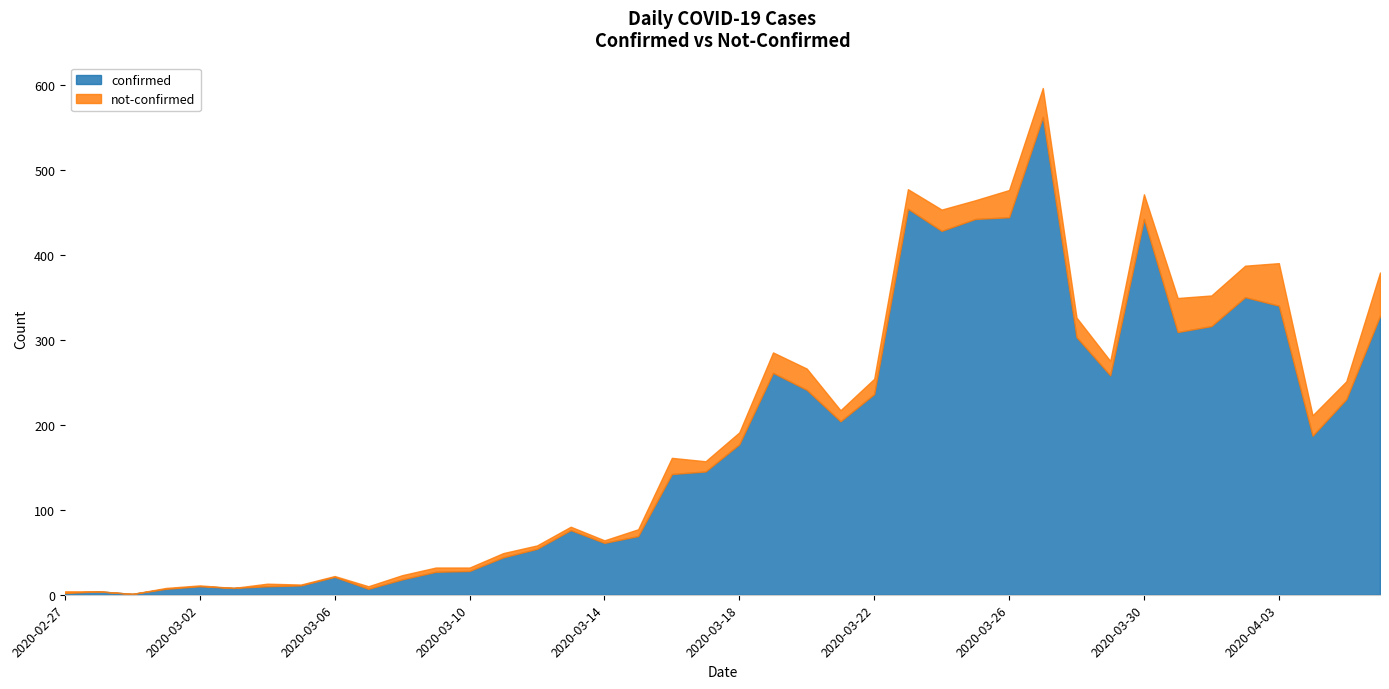

What is the difference between the maximum and minimum values in the not-confirmed series?

51